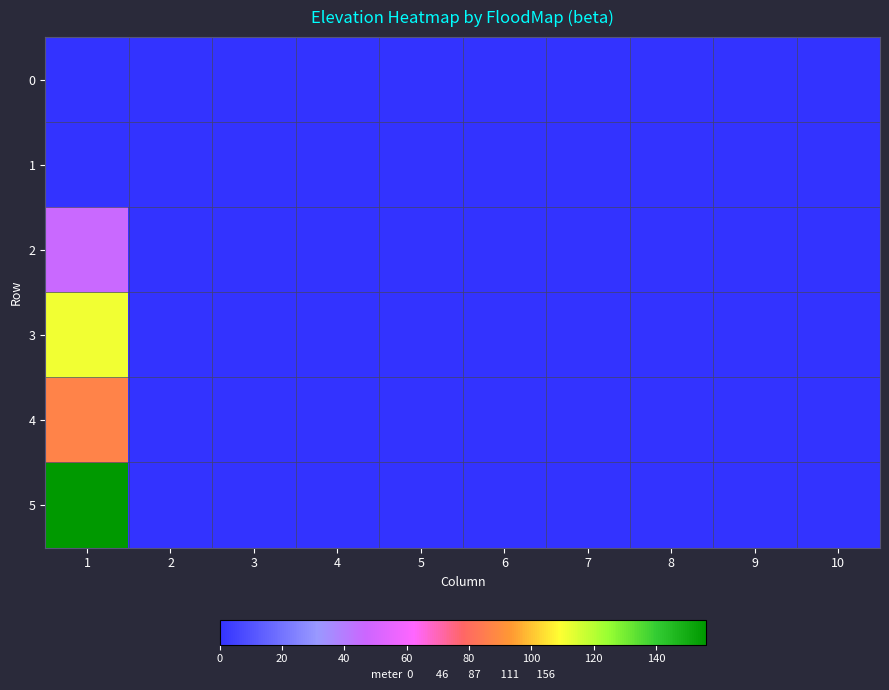

At how many categories does at least one series exceed 106?

1